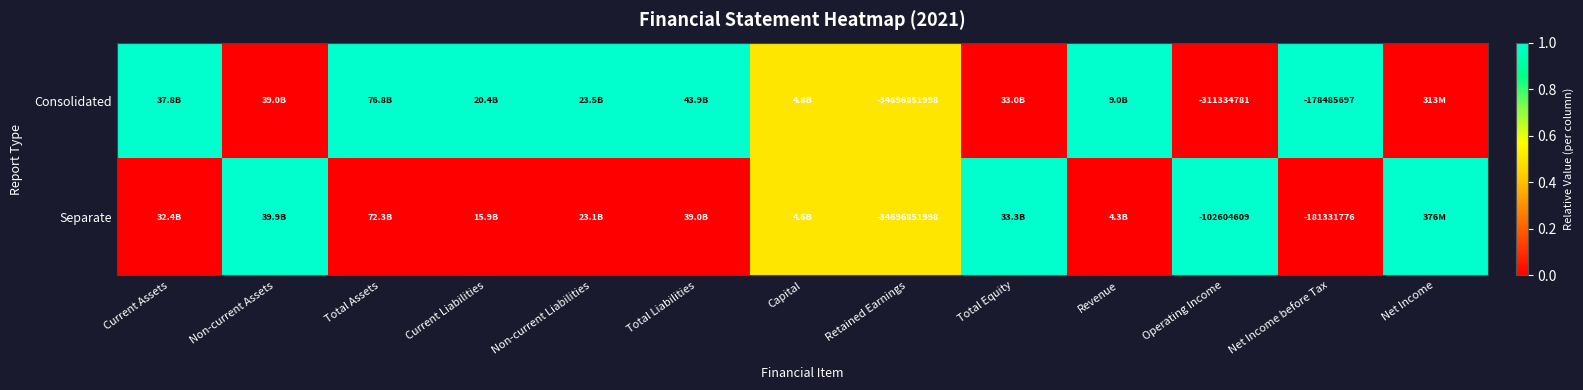

What is the total value across all series at Operating Income?

-413939390.0